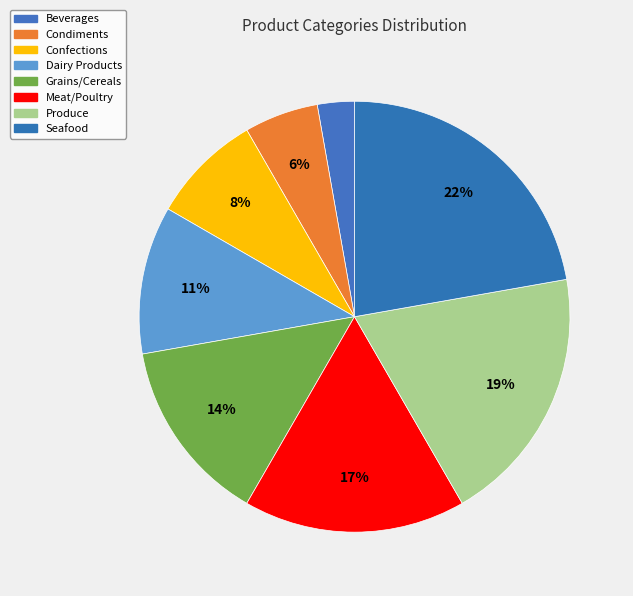

Is it true that Produce is 12% of the pie?

False